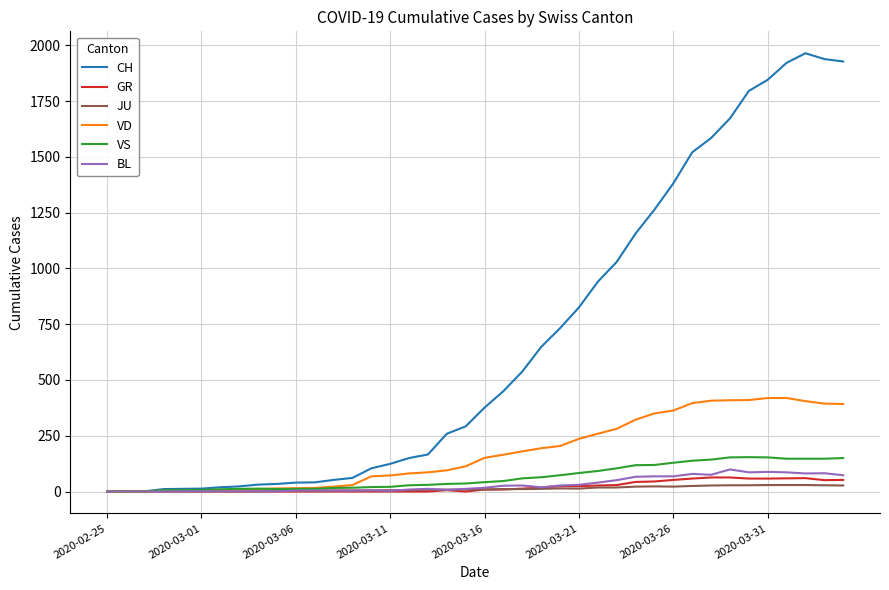

What is the greatest value displayed?

1964